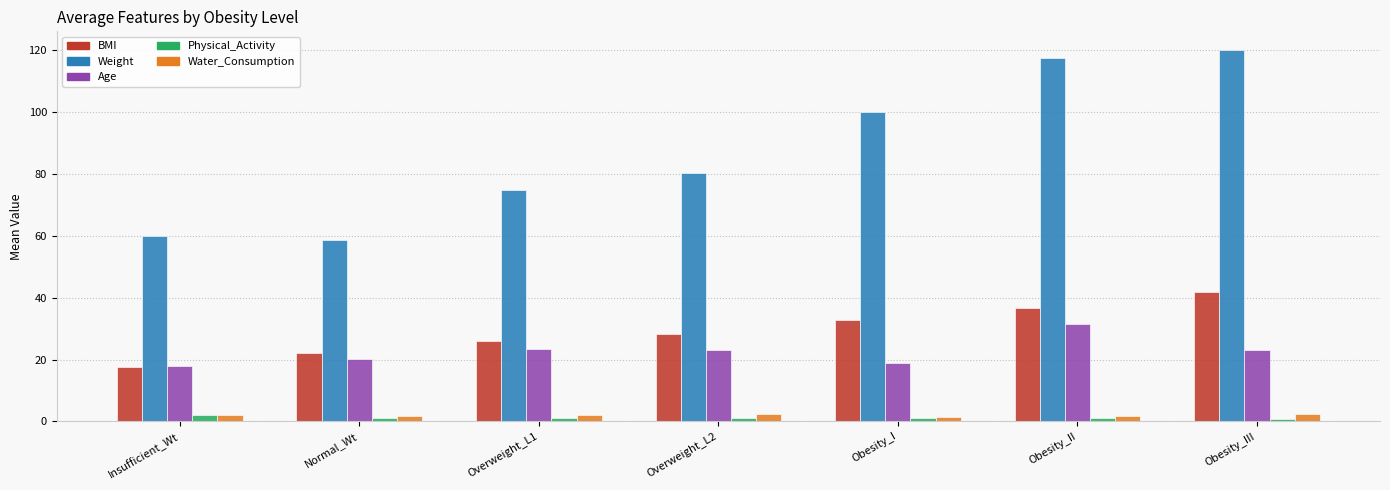

Which series has the widest spread of values?

Weight